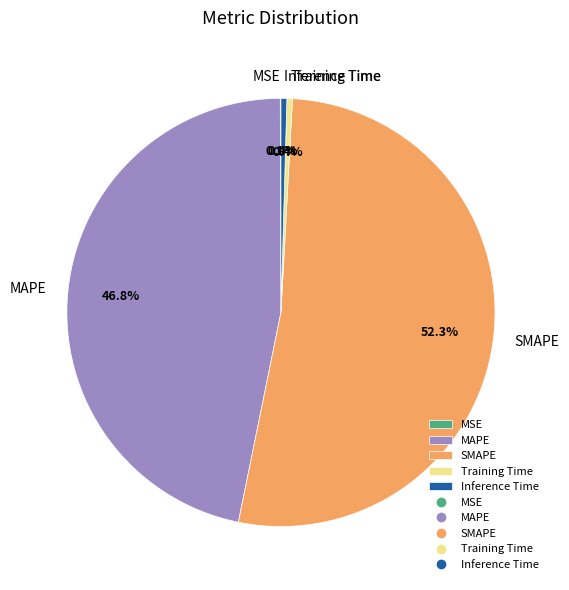

Which category accounts for the majority?

SMAPE